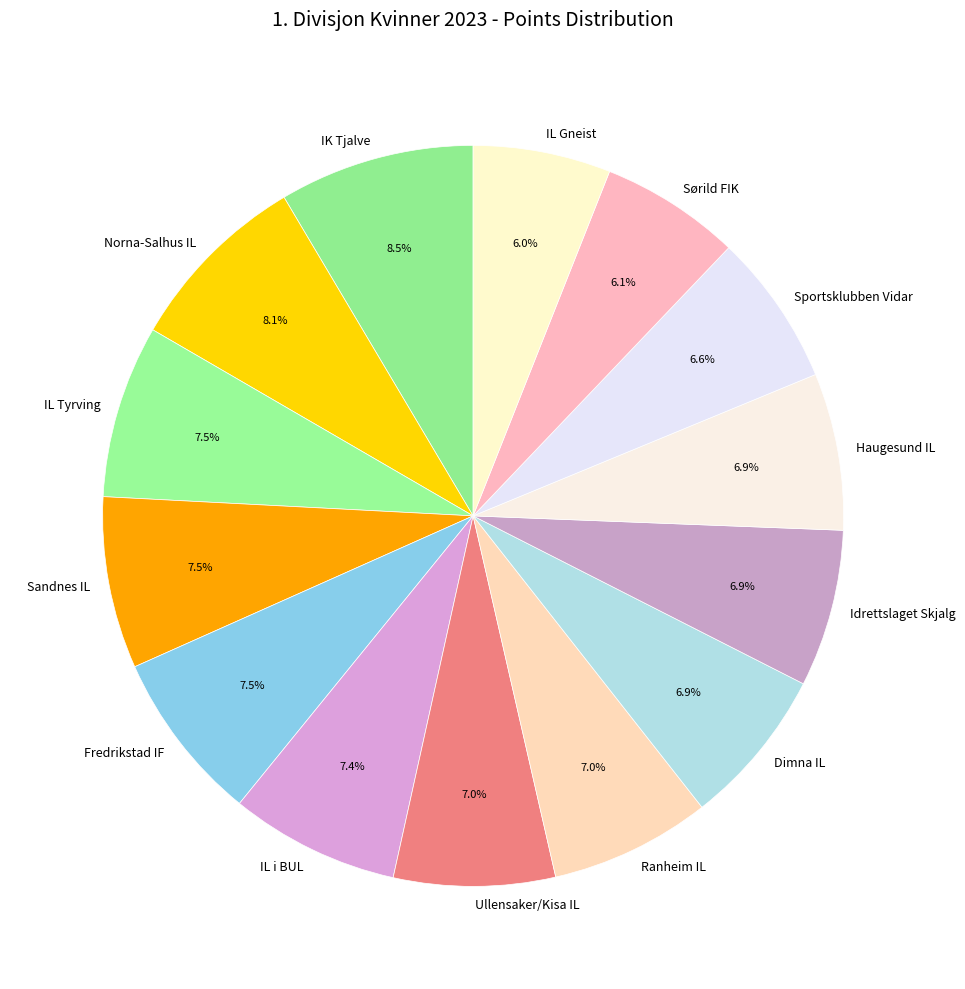

Do Sportsklubben Vidar and Ullensaker/Kisa IL together represent more than half of the pie?

No